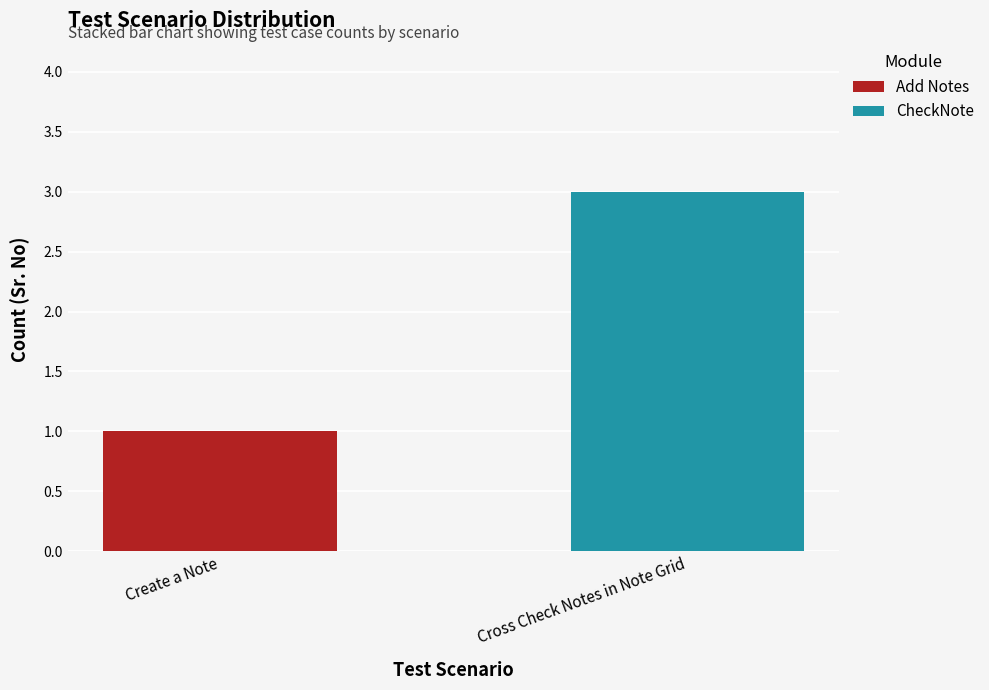

How many series are shown in this chart?

2